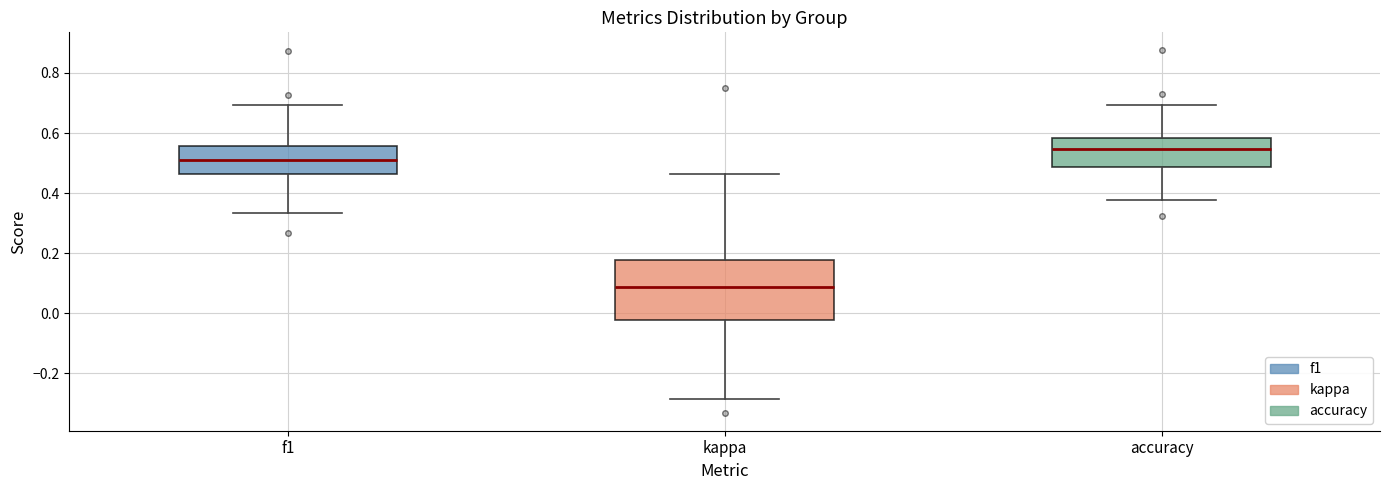

Which box has the highest median line?

accuracy